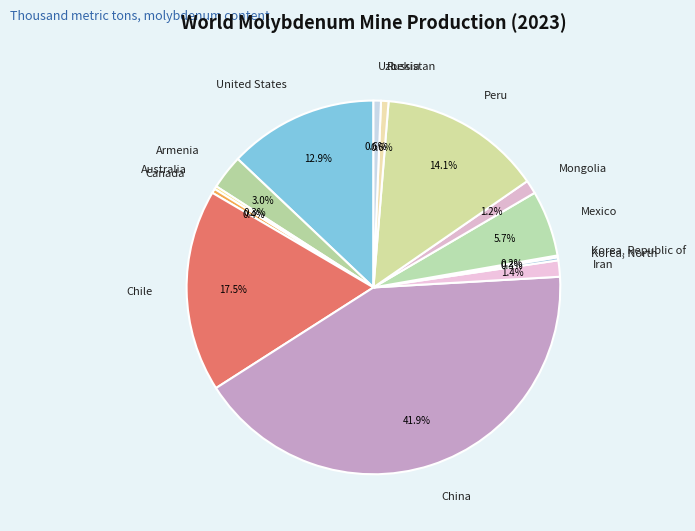

True or false: Canada accounts for 0% of the total.

True